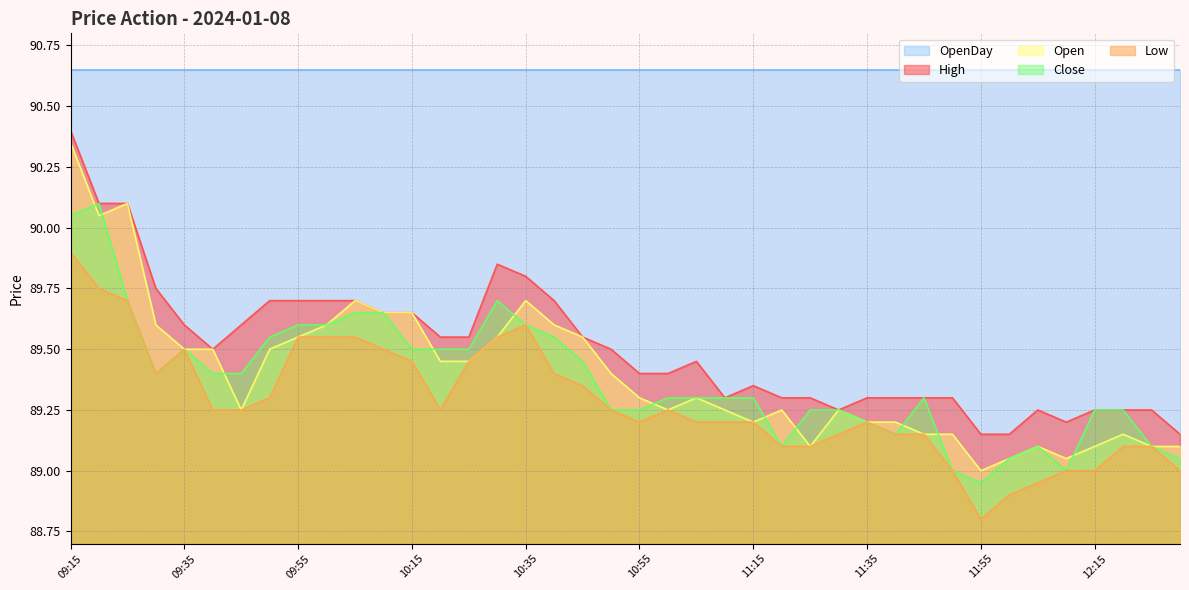

True or false: Low and Open intersect in this chart.

False